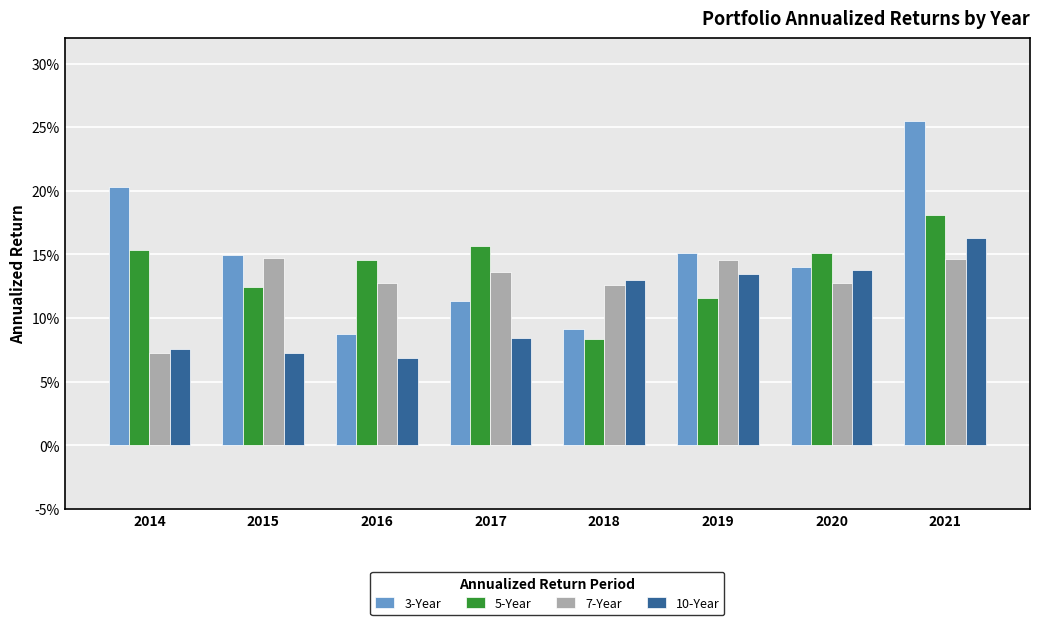

At which label is 10-Year closest to 0?

2016